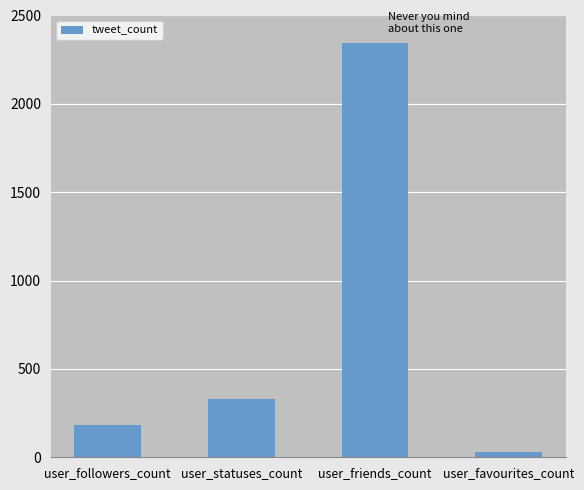

How many data points are less than 327?

2